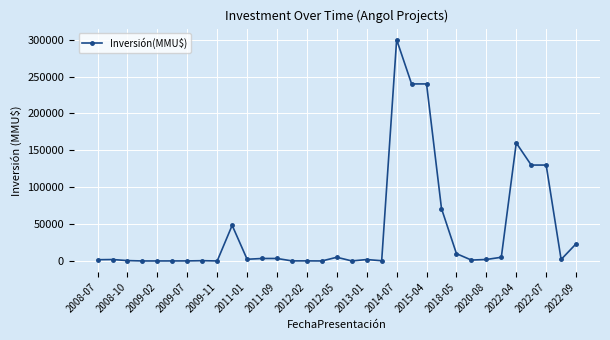

What is the difference between the maximum and minimum values?

300000